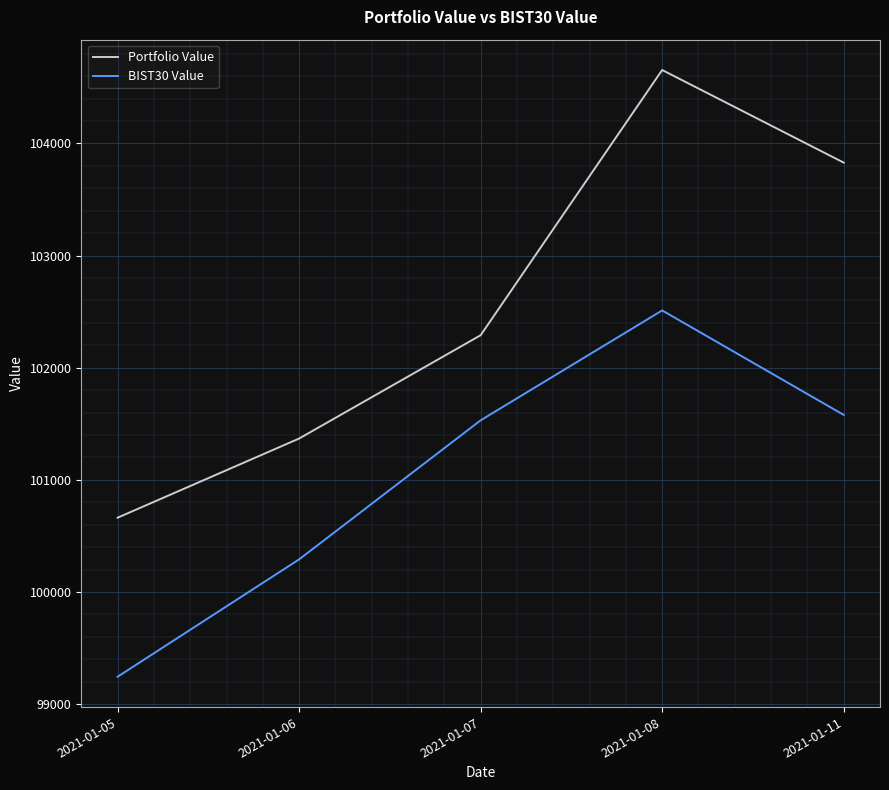

What is the difference between the BIST30 Value values at 2021-01-05 and 2021-01-07?

2286.9